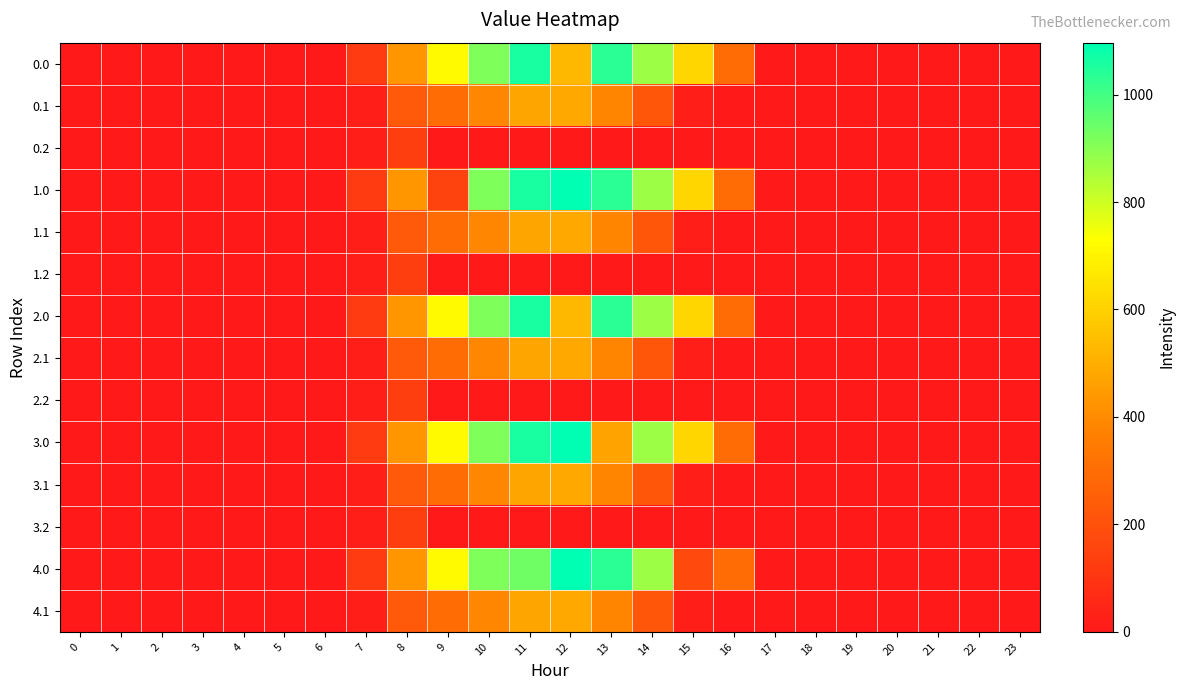

Reading left to right, list all the values displayed in this chart.

0.0: 0=0.0	1=0.0	2=0.0	3=0.0	4=0.0	5=0.0	6=0.0	7=120.6	8=430.3	9=716.9	10=916.2	11=1060.3	12=531.2	13=1032.9	14=870.6	15=615.9	16=294.5	17=0.0	18=0.0	19=0.0	20=0.0	21=0.0	22=0.0	23=0.0
0.1: 0=0.0	1=0.0	2=0.0	3=0.0	4=0.0	5=0.0	6=0.0	7=17.7	8=227.5	9=295.9	10=388.1	11=471.7	12=485.4	13=382.7	14=219.2	15=17.3	16=0.0	17=0.0	18=0.0	19=0.0	20=0.0	21=0.0	22=0.0	23=0.0
0.2: 0=0.0	1=0.0	2=0.0	3=0.0	4=0.0	5=0.0	6=0.0	7=22.3	8=134.2	9=0.0	10=0.0	11=0.0	12=0.0	13=0.0	14=0.0	15=0.0	16=0.0	17=0.0	18=0.0	19=0.0	20=0.0	21=0.0	22=0.0	23=0.0
1.0: 0=0.0	1=0.0	2=0.0	3=0.0	4=0.0	5=0.0	6=0.0	7=120.6	8=430.3	9=151.4	10=916.2	11=1060.3	12=1096.7	13=1032.9	14=870.6	15=615.9	16=294.5	17=0.0	18=0.0	19=0.0	20=0.0	21=0.0	22=0.0	23=0.0
1.1: 0=0.0	1=0.0	2=0.0	3=0.0	4=0.0	5=0.0	6=0.0	7=17.7	8=227.5	9=295.9	10=388.1	11=471.7	12=485.4	13=382.7	14=219.2	15=17.3	16=0.0	17=0.0	18=0.0	19=0.0	20=0.0	21=0.0	22=0.0	23=0.0
1.2: 0=0.0	1=0.0	2=0.0	3=0.0	4=0.0	5=0.0	6=0.0	7=22.3	8=134.2	9=0.0	10=0.0	11=0.0	12=0.0	13=0.0	14=0.0	15=0.0	16=0.0	17=0.0	18=0.0	19=0.0	20=0.0	21=0.0	22=0.0	23=0.0
2.0: 0=0.0	1=0.0	2=0.0	3=0.0	4=0.0	5=0.0	6=0.0	7=120.6	8=430.3	9=716.9	10=916.2	11=1060.3	12=531.2	13=1032.9	14=870.6	15=615.9	16=294.5	17=0.0	18=0.0	19=0.0	20=0.0	21=0.0	22=0.0	23=0.0
2.1: 0=0.0	1=0.0	2=0.0	3=0.0	4=0.0	5=0.0	6=0.0	7=17.7	8=227.5	9=295.9	10=388.1	11=471.7	12=485.4	13=382.7	14=219.2	15=17.3	16=0.0	17=0.0	18=0.0	19=0.0	20=0.0	21=0.0	22=0.0	23=0.0
2.2: 0=0.0	1=0.0	2=0.0	3=0.0	4=0.0	5=0.0	6=0.0	7=22.3	8=134.2	9=0.0	10=0.0	11=0.0	12=0.0	13=0.0	14=0.0	15=0.0	16=0.0	17=0.0	18=0.0	19=0.0	20=0.0	21=0.0	22=0.0	23=0.0
3.0: 0=0.0	1=0.0	2=0.0	3=0.0	4=0.0	5=0.0	6=0.0	7=120.6	8=430.3	9=716.9	10=916.2	11=1060.3	12=1096.7	13=467.4	14=870.6	15=615.9	16=294.5	17=0.0	18=0.0	19=0.0	20=0.0	21=0.0	22=0.0	23=0.0
3.1: 0=0.0	1=0.0	2=0.0	3=0.0	4=0.0	5=0.0	6=0.0	7=17.7	8=227.5	9=295.9	10=388.1	11=471.7	12=485.4	13=382.7	14=219.2	15=17.3	16=0.0	17=0.0	18=0.0	19=0.0	20=0.0	21=0.0	22=0.0	23=0.0
3.2: 0=0.0	1=0.0	2=0.0	3=0.0	4=0.0	5=0.0	6=0.0	7=22.3	8=134.2	9=0.0	10=0.0	11=0.0	12=0.0	13=0.0	14=0.0	15=0.0	16=0.0	17=0.0	18=0.0	19=0.0	20=0.0	21=0.0	22=0.0	23=0.0
4.0: 0=0.0	1=0.0	2=0.0	3=0.0	4=0.0	5=0.0	6=0.0	7=120.6	8=430.3	9=716.9	10=916.2	11=937.8	12=1096.7	13=1032.9	14=870.6	15=172.8	16=294.5	17=0.0	18=0.0	19=0.0	20=0.0	21=0.0	22=0.0	23=0.0
4.1: 0=0.0	1=0.0	2=0.0	3=0.0	4=0.0	5=0.0	6=0.0	7=17.7	8=227.5	9=295.9	10=388.1	11=471.7	12=485.4	13=382.7	14=219.2	15=17.3	16=0.0	17=0.0	18=0.0	19=0.0	20=0.0	21=0.0	22=0.0	23=0.0